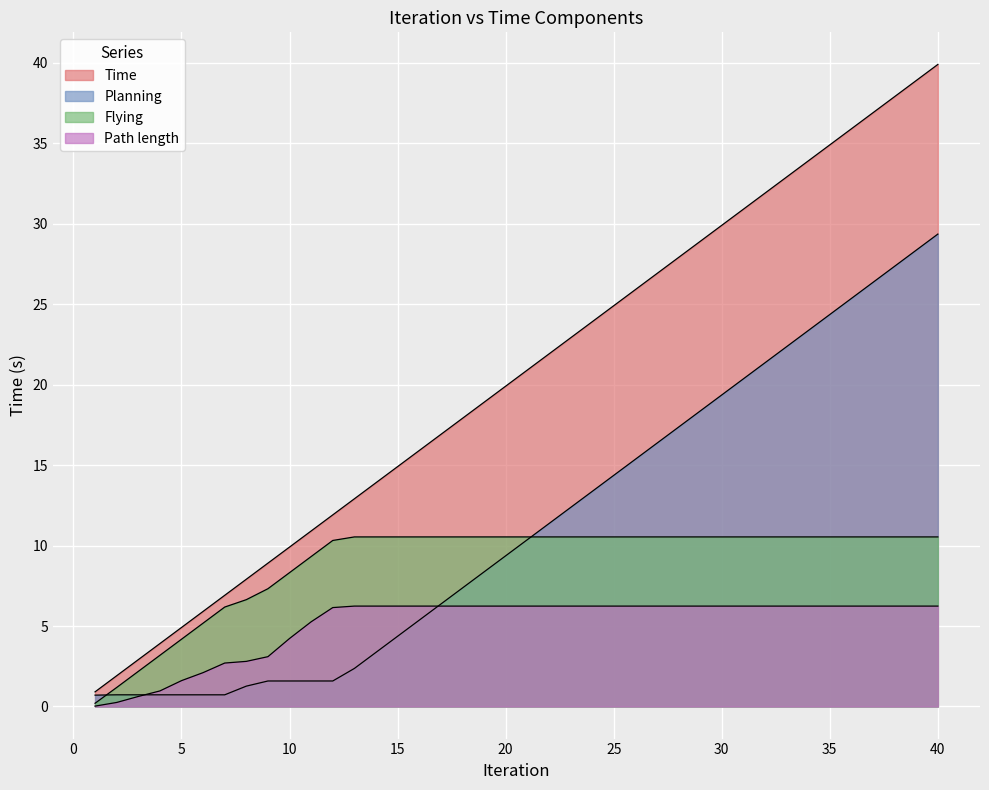

How many values in the Planning series are below 10?

20